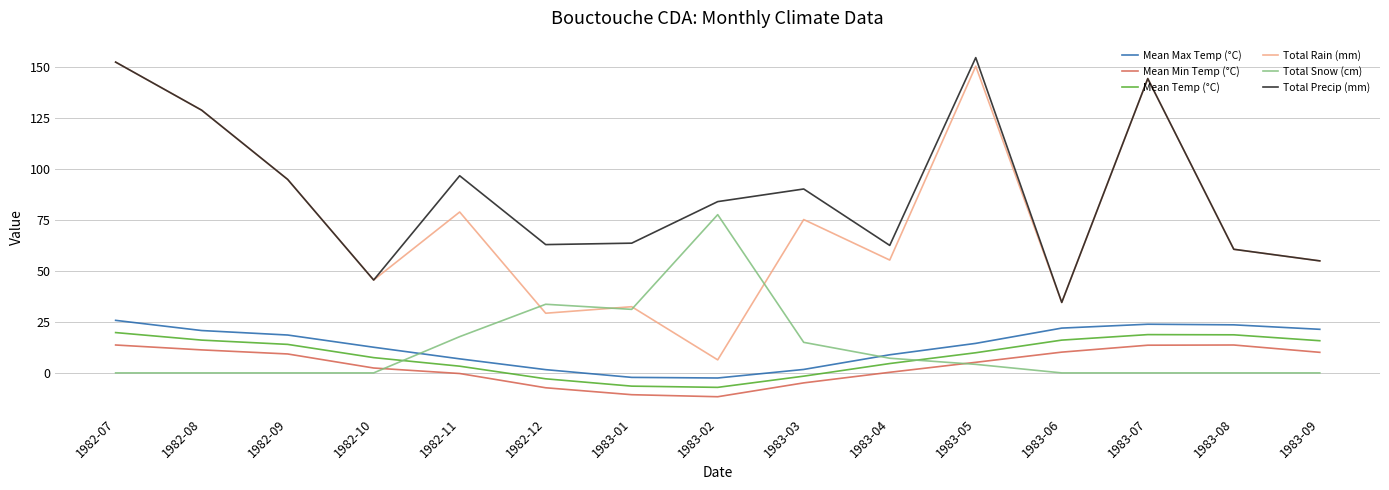

How many values in Mean Temp (°C) are above zero?

11